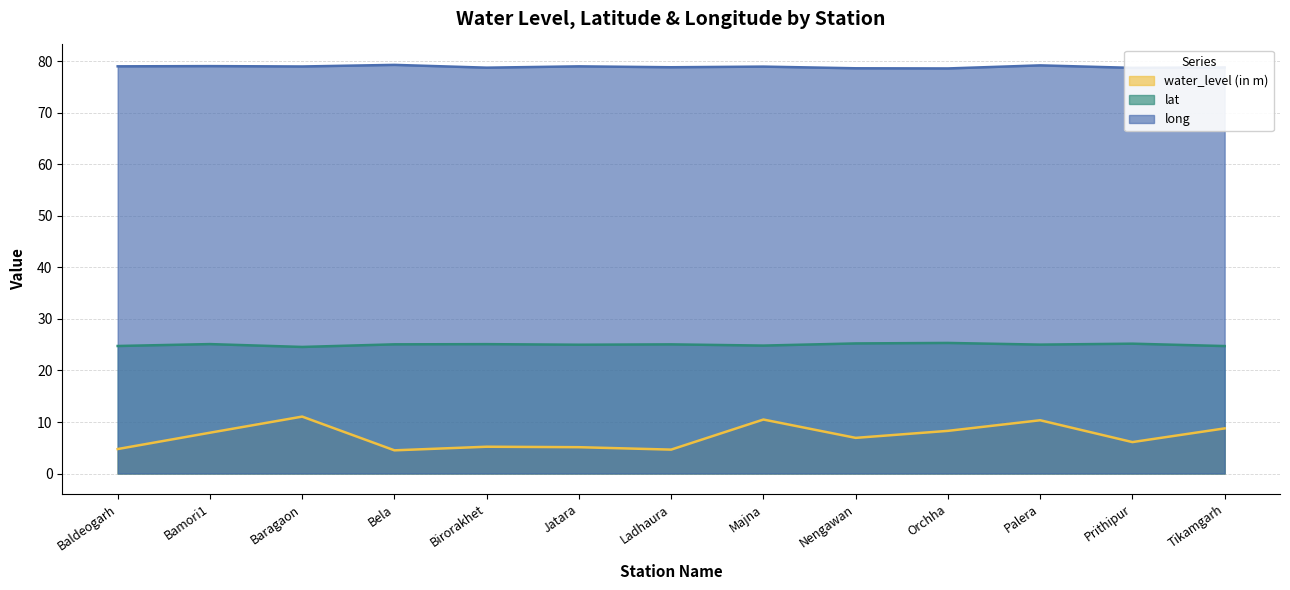

True or false: long has more than 1 points higher than both neighbors.

True